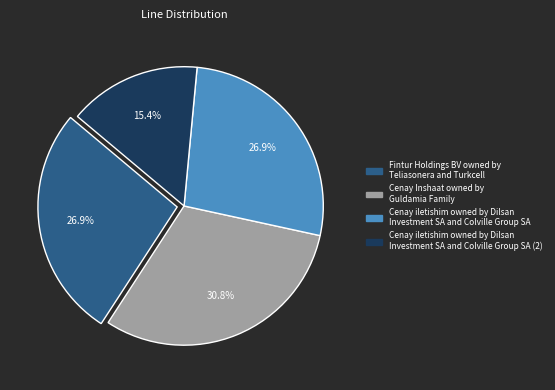

Is there a majority slice in this chart?

No